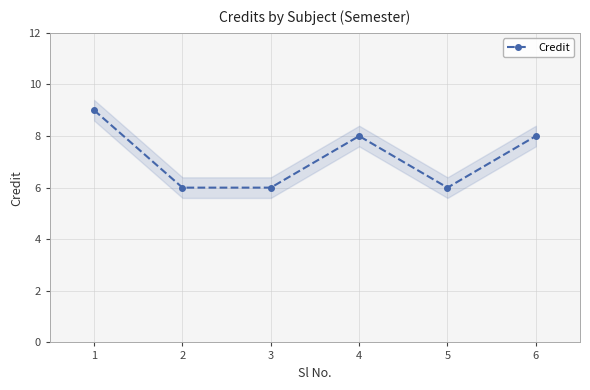

Which label corresponds to the largest value in the chart?

1